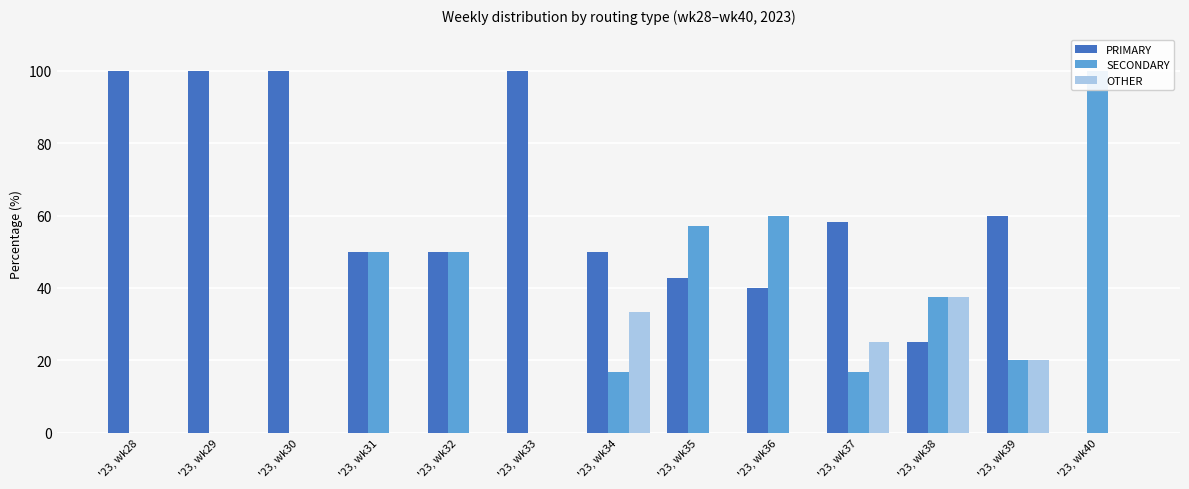

Which series has the largest total across all categories?

PRIMARY